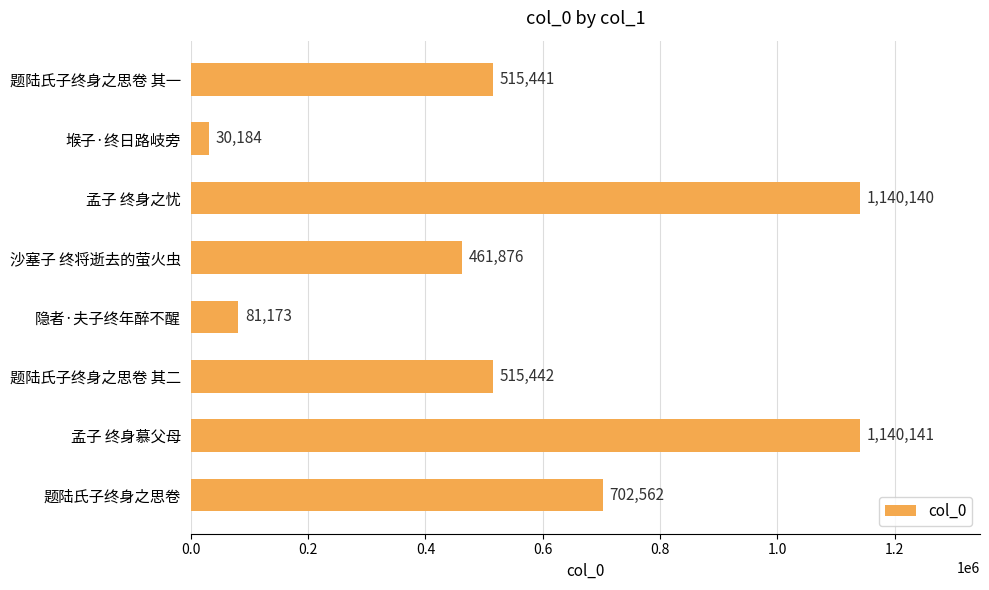

The chart shows a value of 704844 at 题陆氏子终身之思卷 其二. True or false?

False